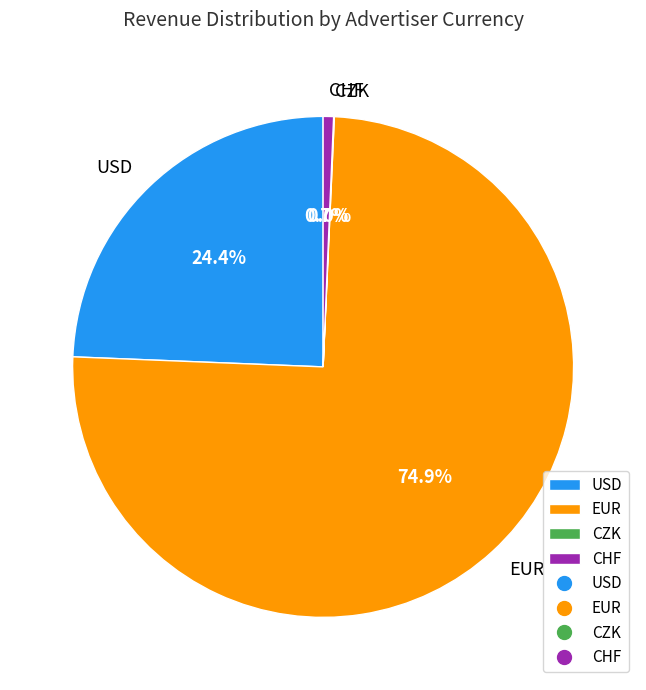

To the nearest percent, what is the difference between the largest and smallest slice percentages?

75%